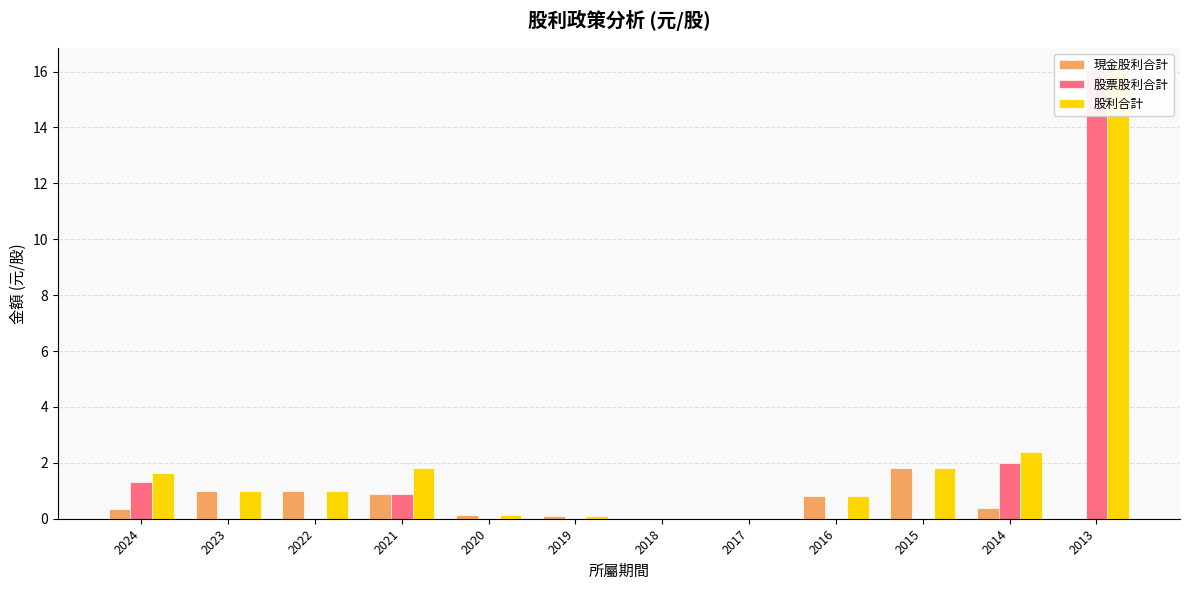

What is the total value across all series at 2021?

3.6